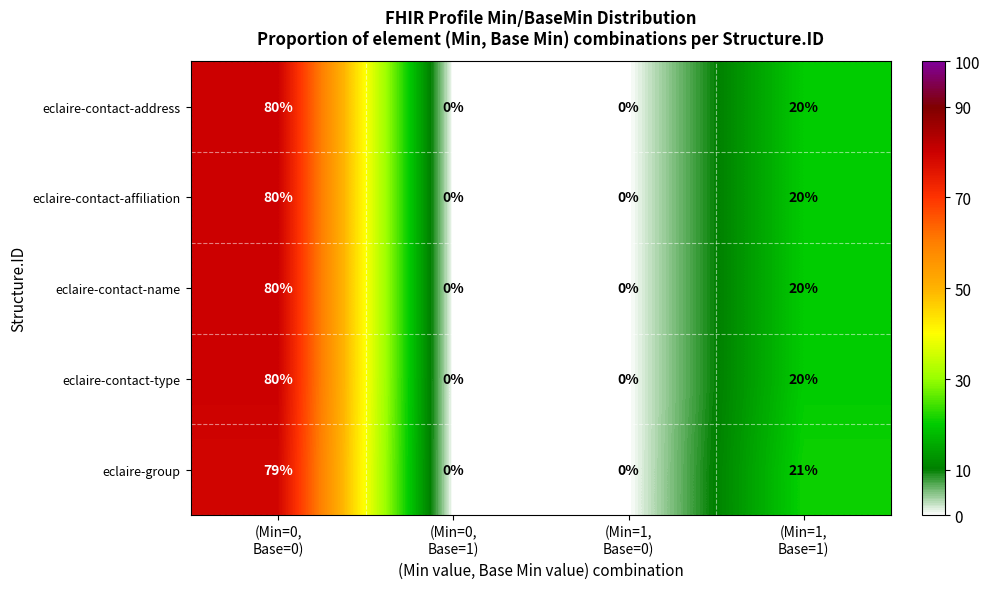

What is the average value of the eclaire-group series?

25